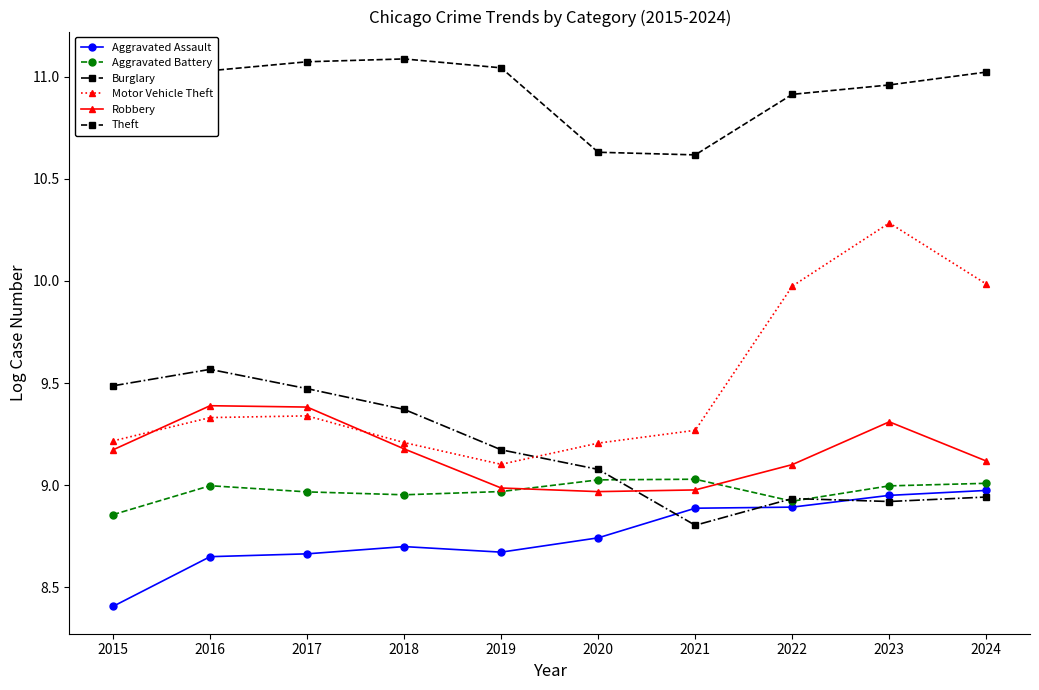

What is the greatest value displayed?

11.1